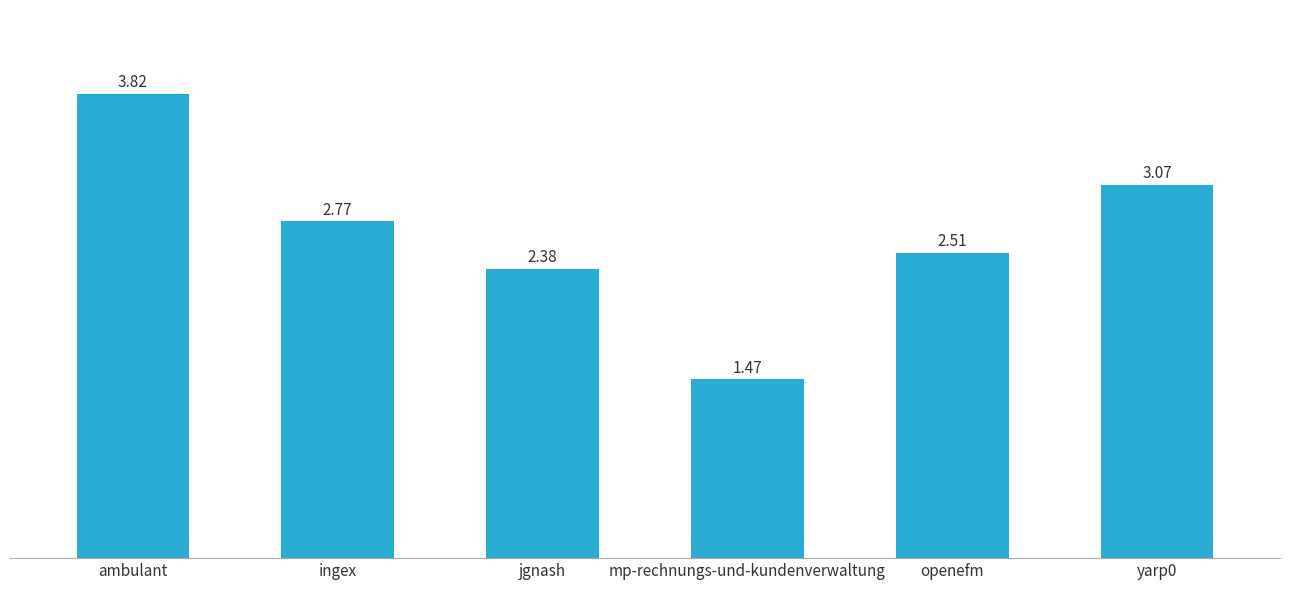

What is the label of the 4th bar from the left?

mp-rechnungs-und-kundenverwaltung